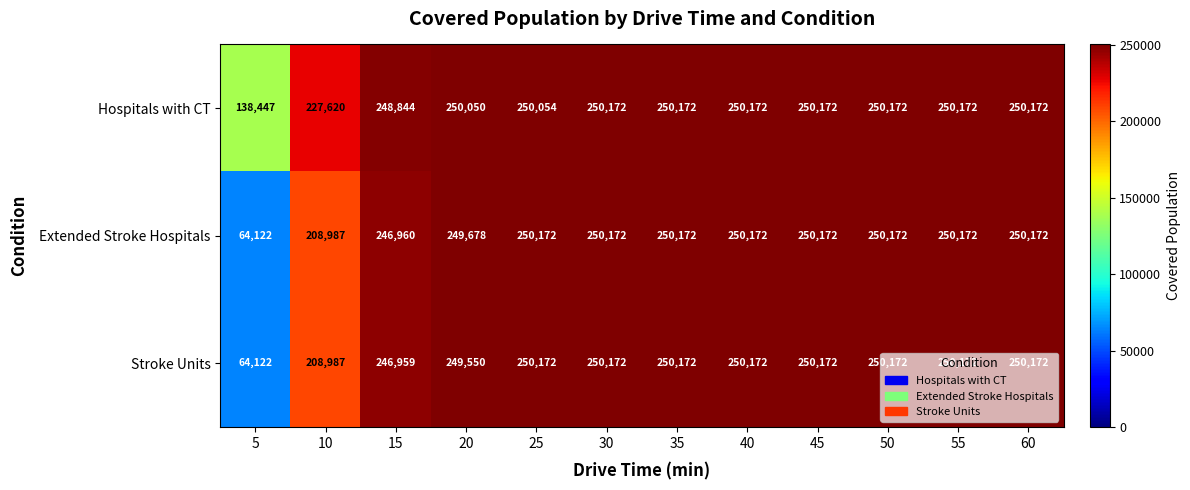

What is the total value across all series at 15?

742763